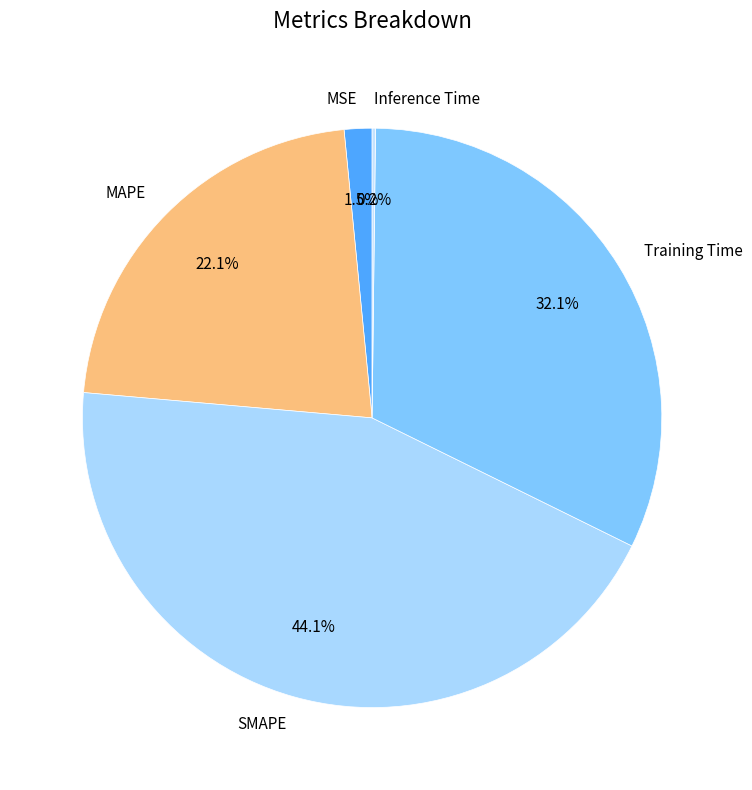

What is the largest slice in the pie chart?

SMAPE